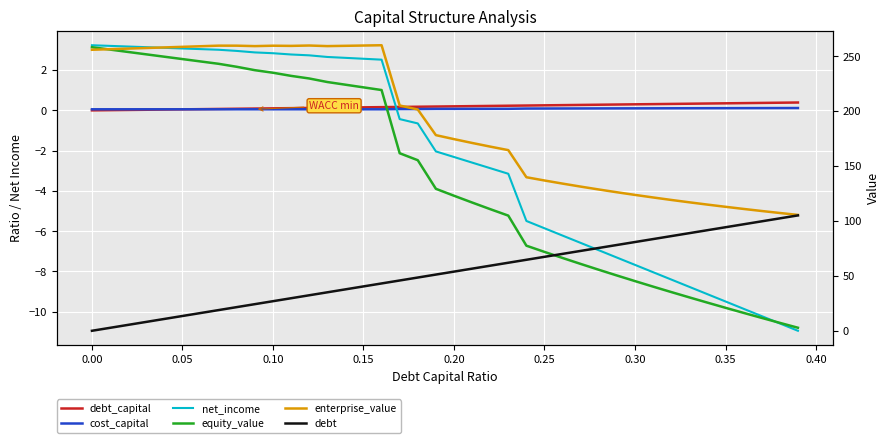

Reading left to right, what are all the values shown in this chart?

debt_capital: 0.0	0.0	0.0	0.0	0.0	0.1	0.1	0.1	0.1	0.1	0.1	0.1	0.1	0.1	0.1	0.1	0.2	0.2	0.2	0.2	0.2	0.2	0.2	0.2	0.2	0.2	0.3	0.3	0.3	0.3	0.3	0.3	0.3	0.3	0.3	0.3	0.4	0.4	0.4	0.4
cost_capital: 0.1	0.1	0.1	0.1	0.1	0.1	0.1	0.1	0.1	0.1	0.1	0.1	0.1	0.1	0.1	0.1	0.1	0.1	0.1	0.1	0.1	0.1	0.1	0.1	0.1	0.1	0.1	0.1	0.1	0.1	0.1	0.1	0.1	0.1	0.1	0.1	0.1	0.1	0.1	0.1
net_income: 3.2	3.2	3.2	3.1	3.1	3.1	3.0	3.0	3.0	2.9	2.8	2.8	2.7	2.7	2.6	2.6	2.5	-0.4	-0.6	-2.0	-2.3	-2.6	-2.9	-3.1	-5.5	-5.9	-6.2	-6.6	-6.9	-7.3	-7.7	-8.0	-8.4	-8.8	-9.1	-9.5	-9.9	-10.2	-10.6	-10.9
equity_value: 258.1	256.0	253.8	251.7	249.5	247.3	245.2	243.0	240.3	237.2	234.9	232.1	229.7	226.5	224.0	221.6	219.2	161.6	155.3	129.2	122.9	116.8	110.7	104.8	77.5	71.8	66.3	60.9	55.5	50.3	45.2	40.2	35.3	30.4	25.6	20.9	16.3	11.7	7.2	2.8
enterprise_value: 255.8	256.4	256.9	257.4	257.9	258.5	259.0	259.6	259.5	259.1	259.5	259.4	259.7	259.1	259.4	259.7	259.9	205.1	201.4	178.1	174.5	171.0	167.7	164.4	139.8	136.8	134.0	131.2	128.6	126.1	123.7	121.4	119.1	117.0	114.9	112.9	110.9	109.0	107.2	105.5
debt: 0.0	2.7	5.4	8.1	10.8	13.5	16.2	18.9	21.5	24.2	26.9	29.6	32.3	35.0	37.7	40.4	43.1	45.8	48.5	51.2	53.9	56.6	59.2	61.9	64.6	67.3	70.0	72.7	75.4	78.1	80.8	83.5	86.2	88.9	91.6	94.3	96.9	99.6	102.3	105.0